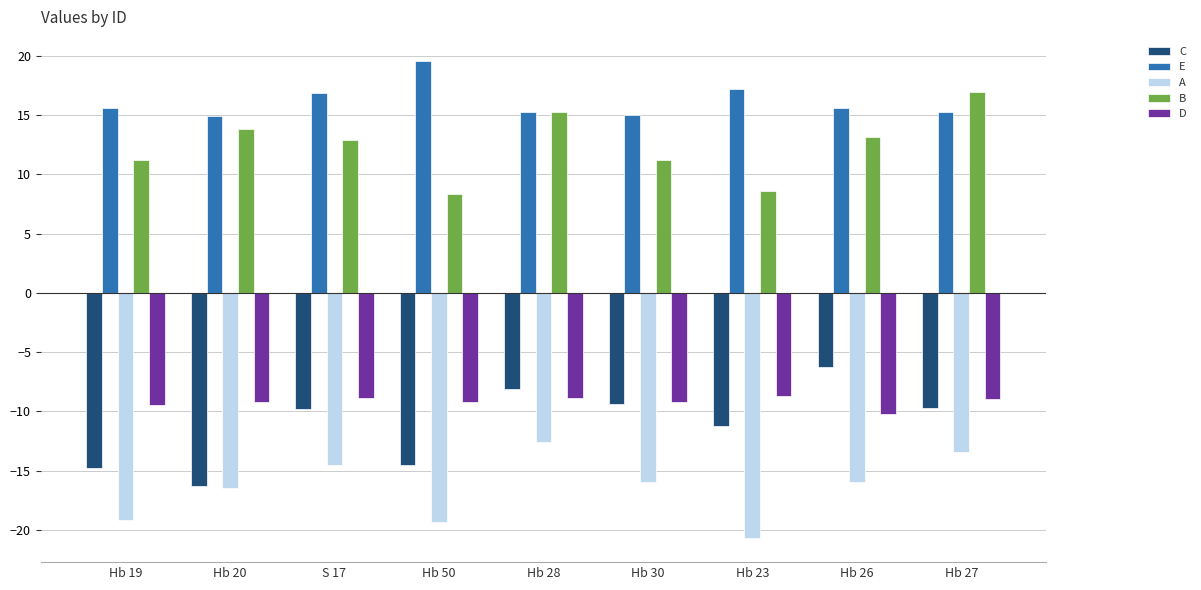

How many distinct data groups are displayed?

5